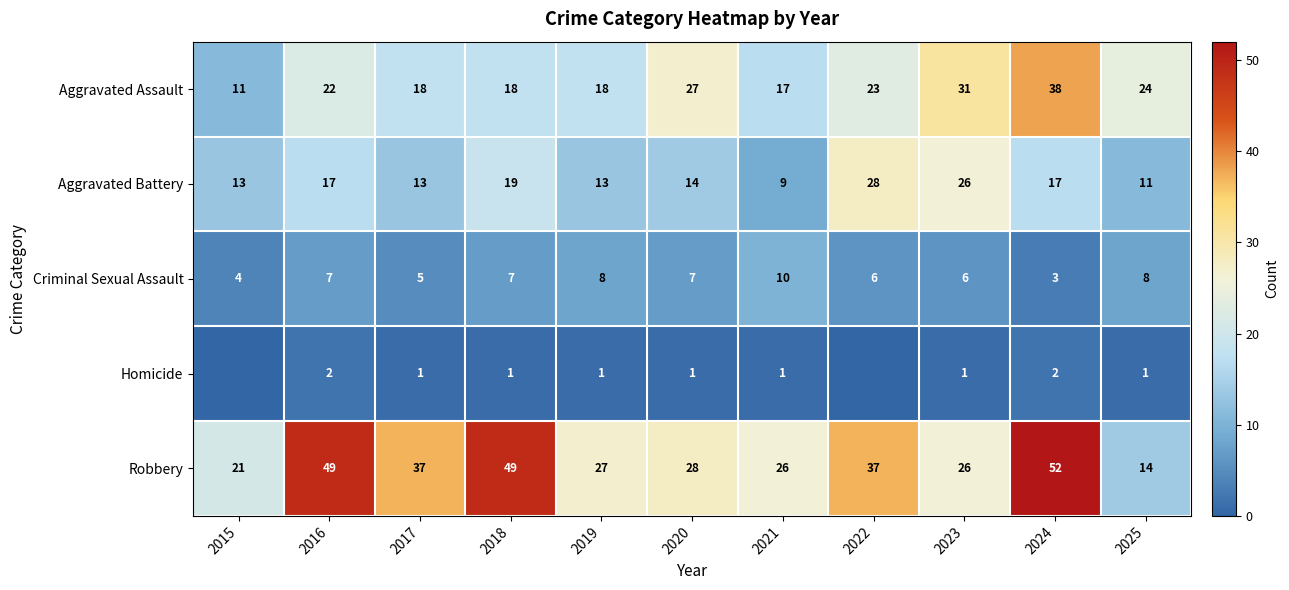

What is the difference between the maximum and minimum values in the Criminal Sexual Assault series?

7